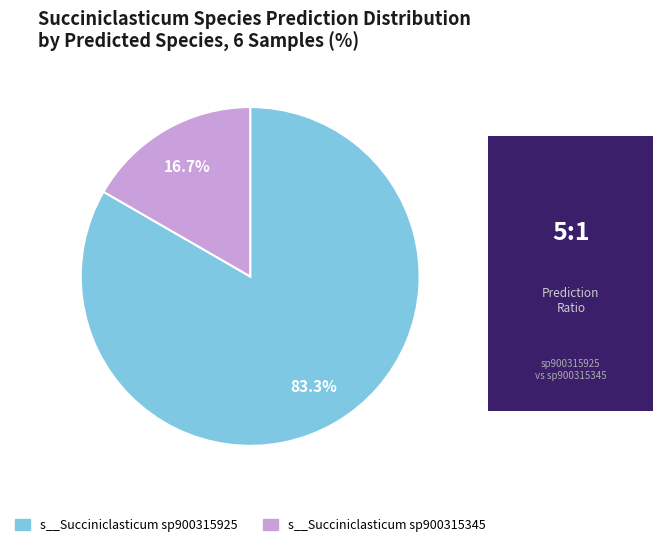

Is there a majority slice in this chart?

Yes